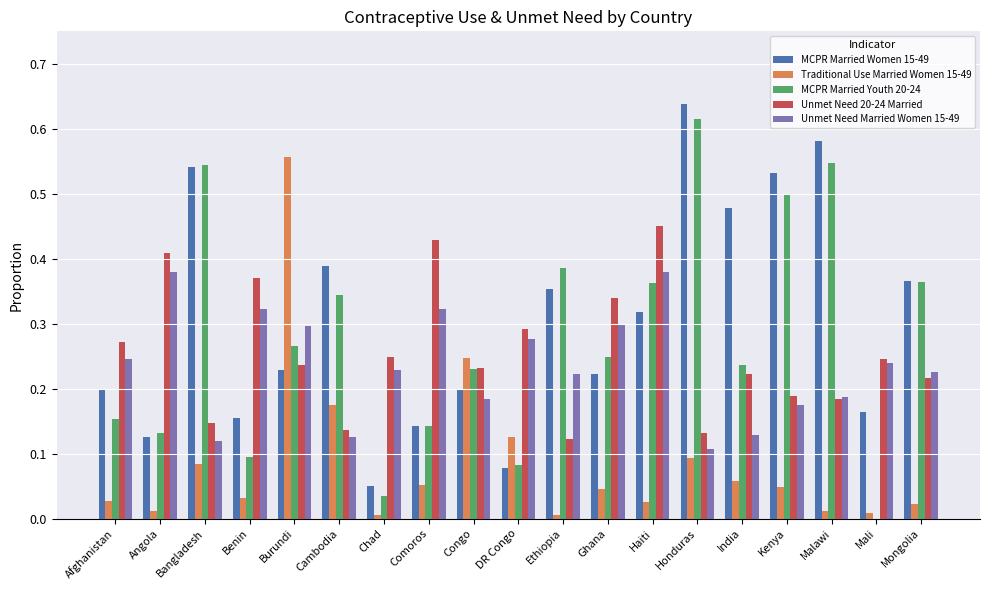

The MCPR Married Women 15-49 series shows 1.0 at Malawi. True or false?

False